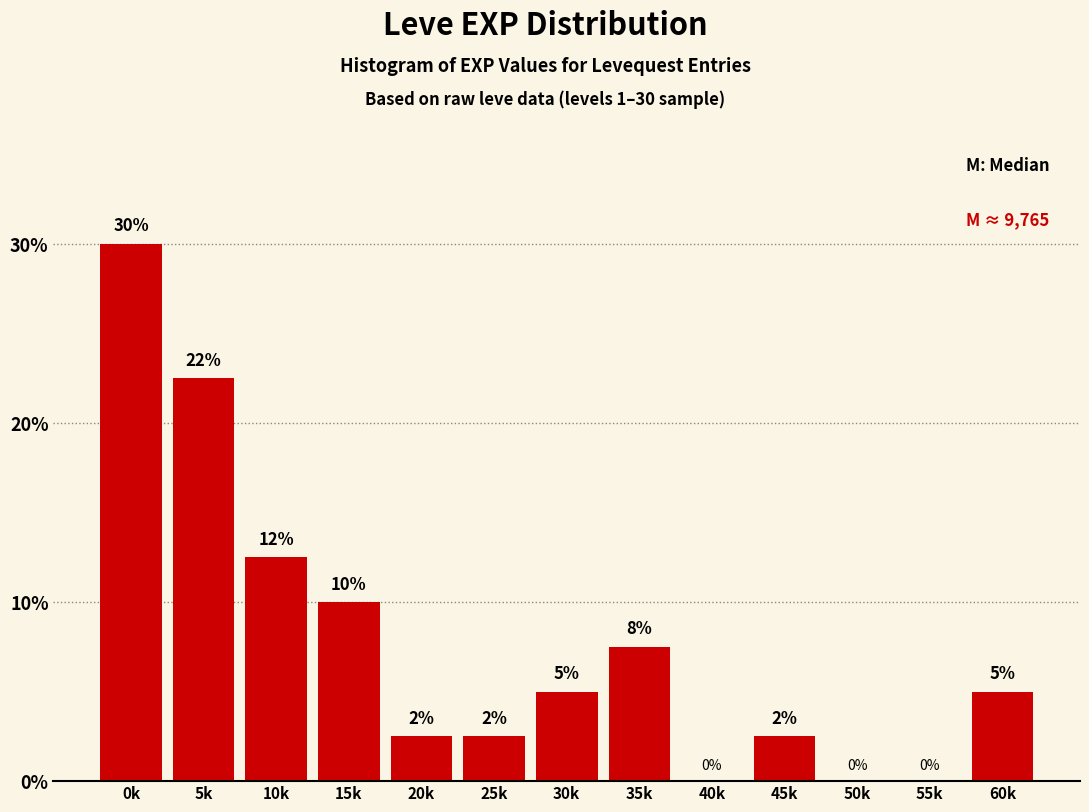

Which category has the highest value across all series?

0k